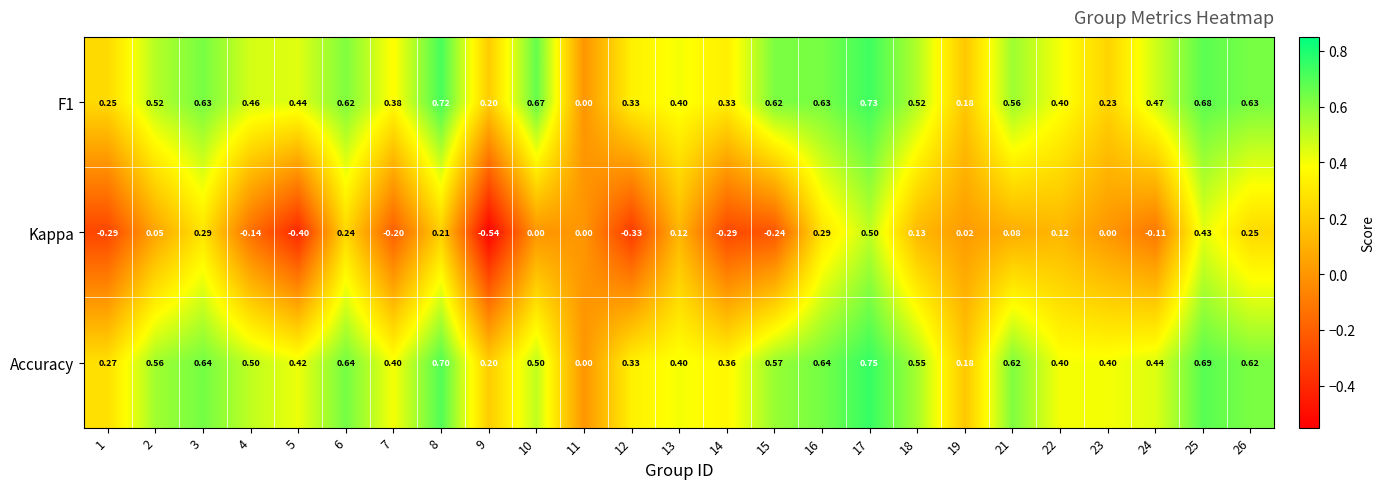

Which series changed the most between 14 and 21?

Kappa